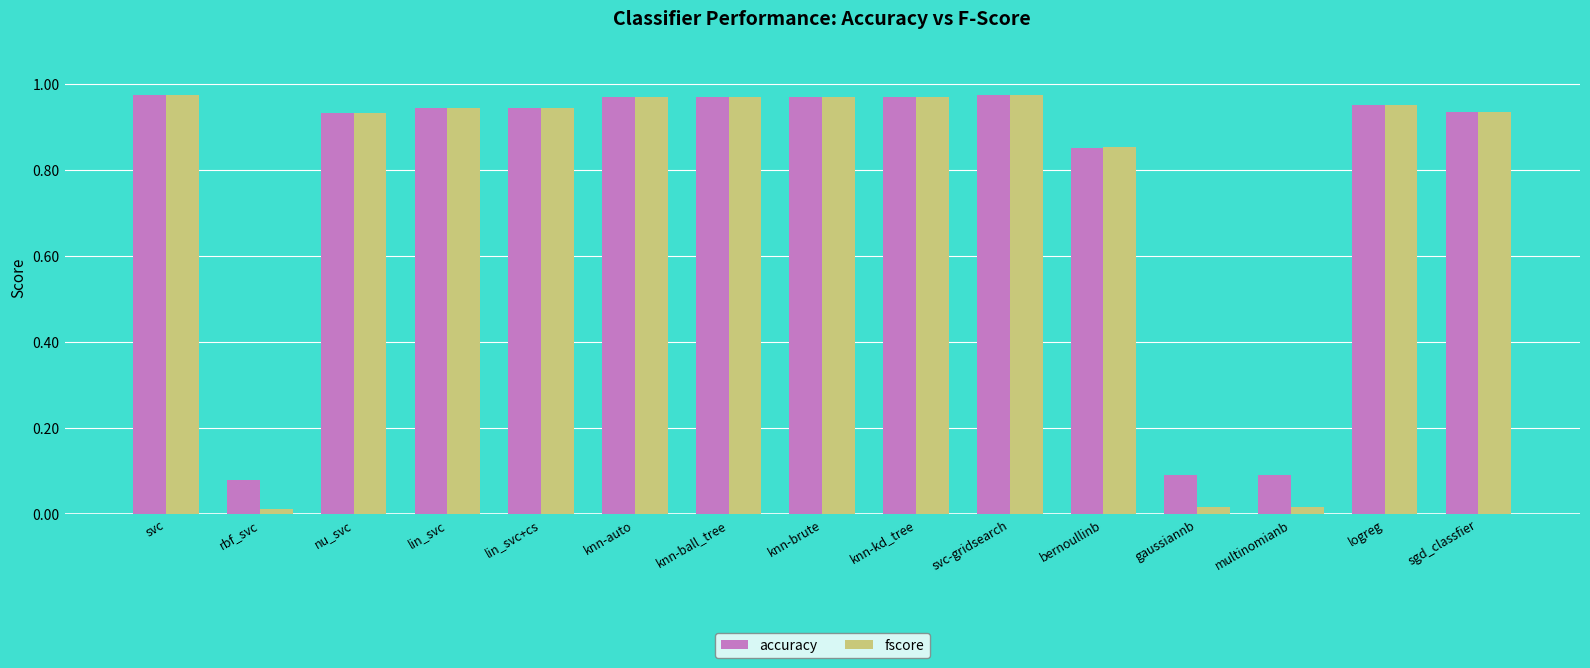

What is the sum of the accuracy values at sgd_classfier and nu_svc?

1.9